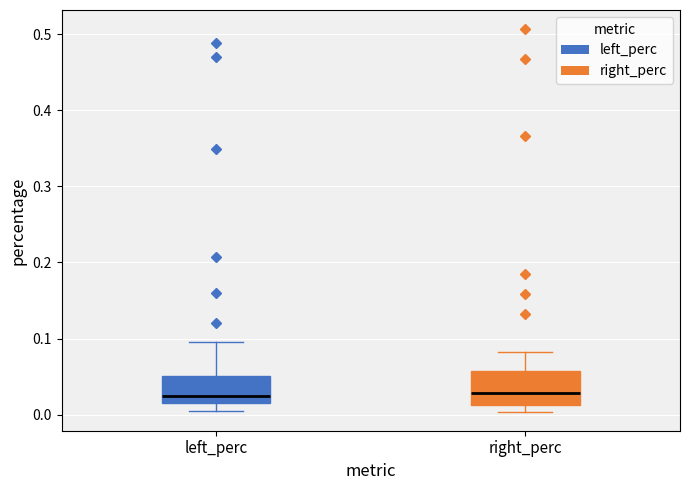

Where is the upper edge of the box for right_perc on the y-axis? The values are not printed on the chart, so give them approximately, as read against the axis.

0.06